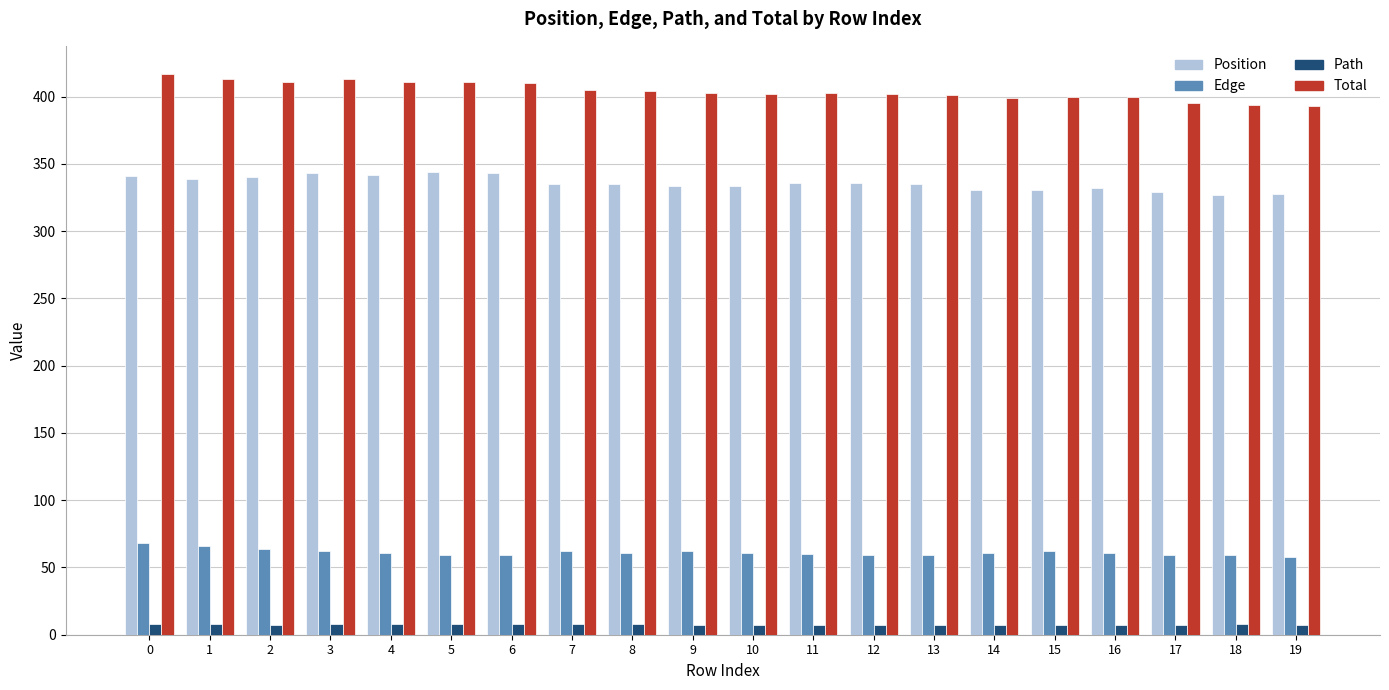

True or false: Position has a value of 175 at 17.

False